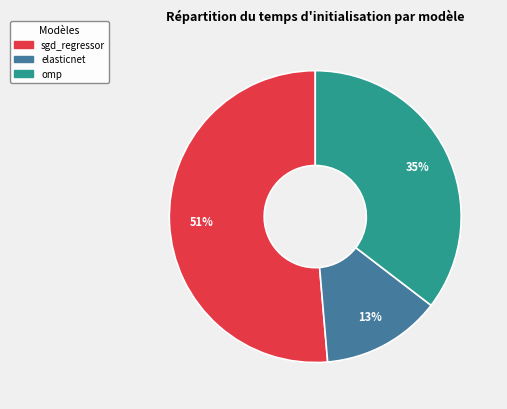

Is it true that elasticnet is 5% of the pie?

False